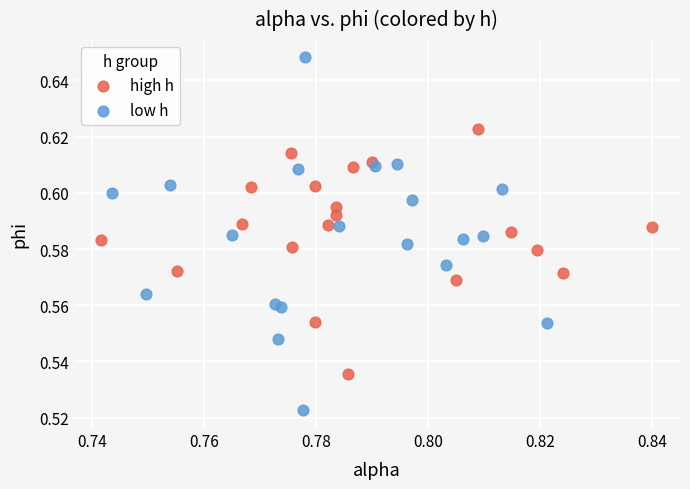

Which series contains the lowest Y value?

low h